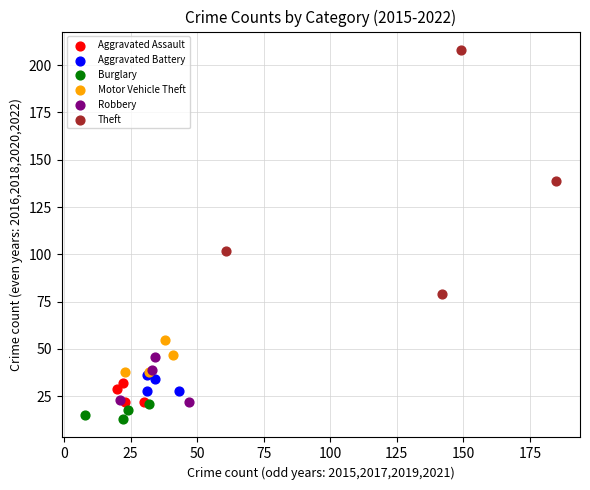

Which series reaches the maximum Y coordinate?

Theft